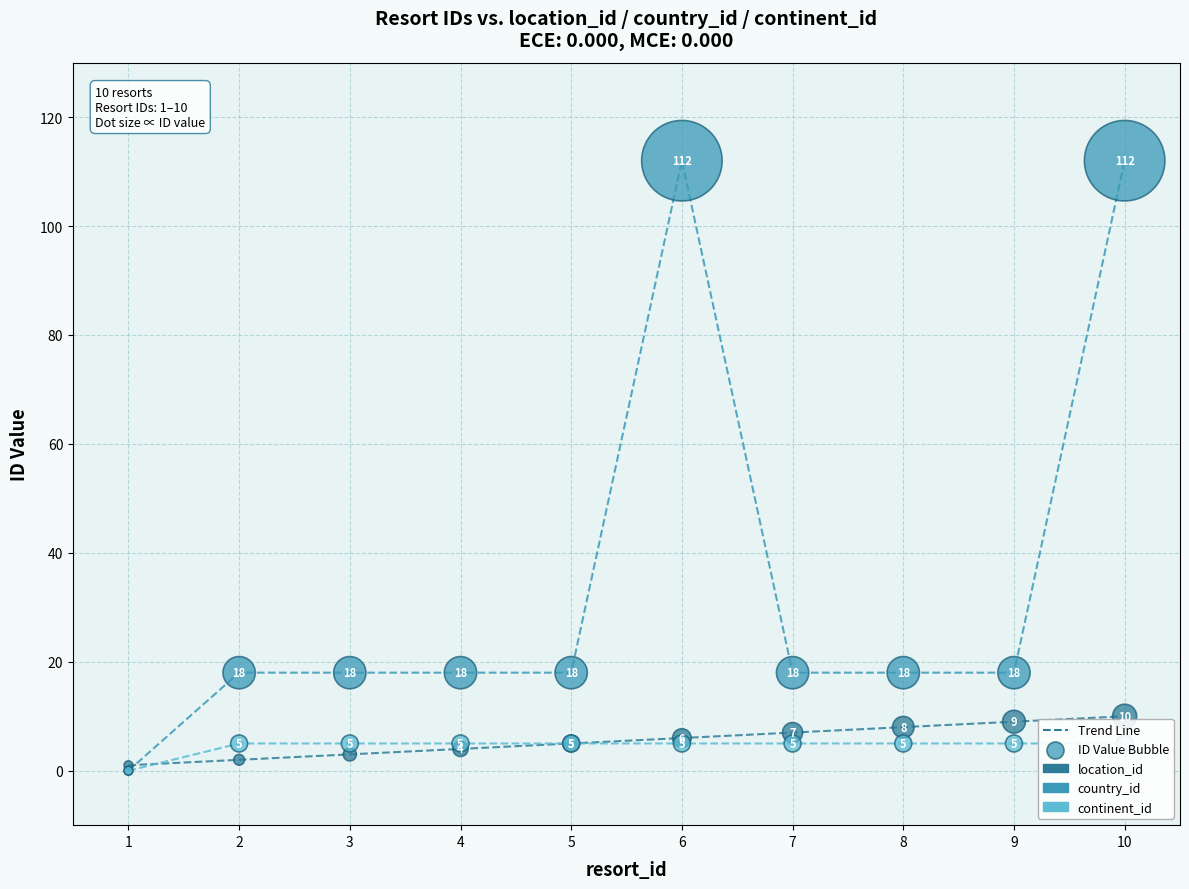

Which series has the largest total across all categories?

country_id (line)